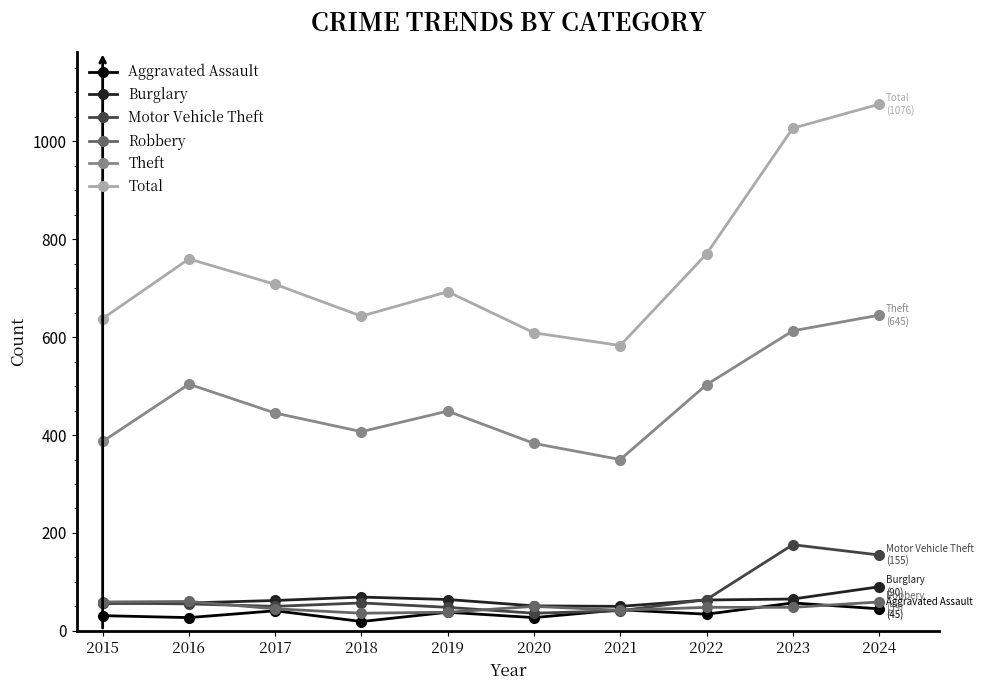

What is the total value across all series at 2023?

1986